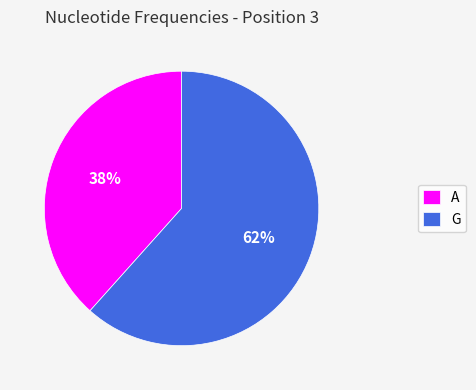

To the nearest percent, what is the combined percentage of G and A?

100%